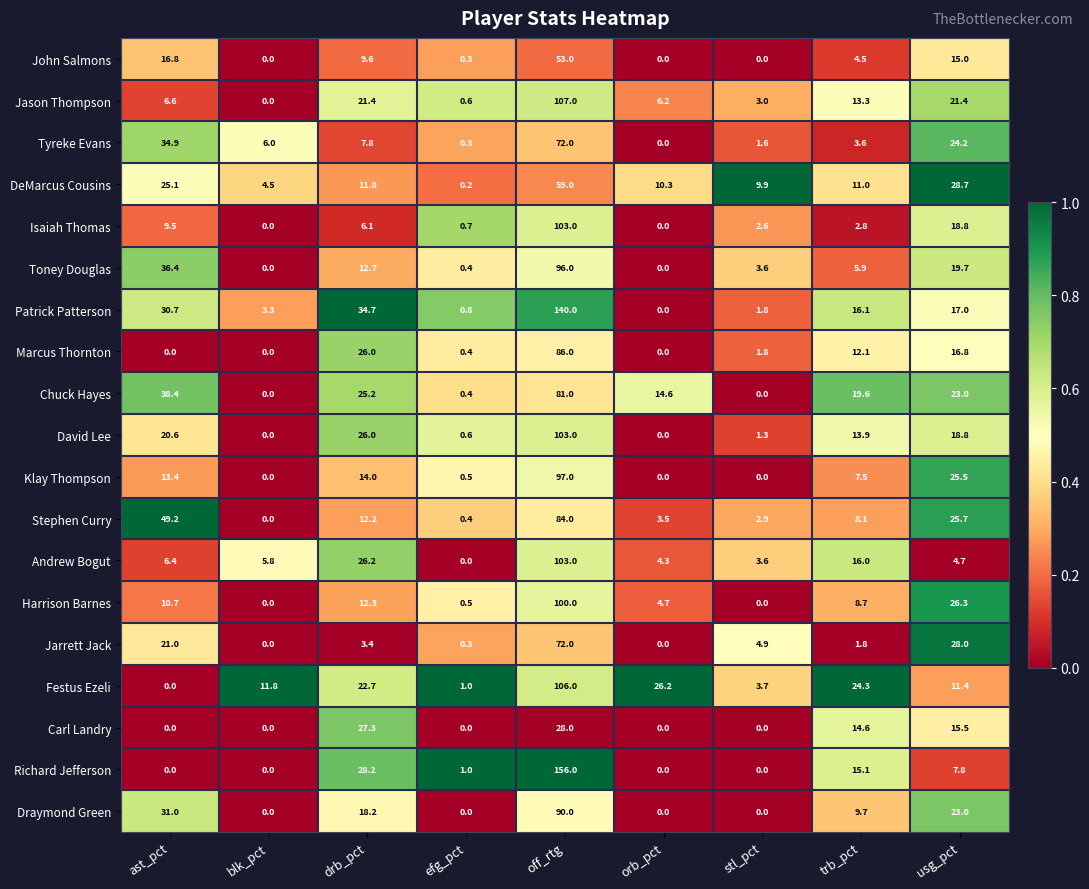

Which category has the highest value in the Festus Ezeli series?

off_rtg